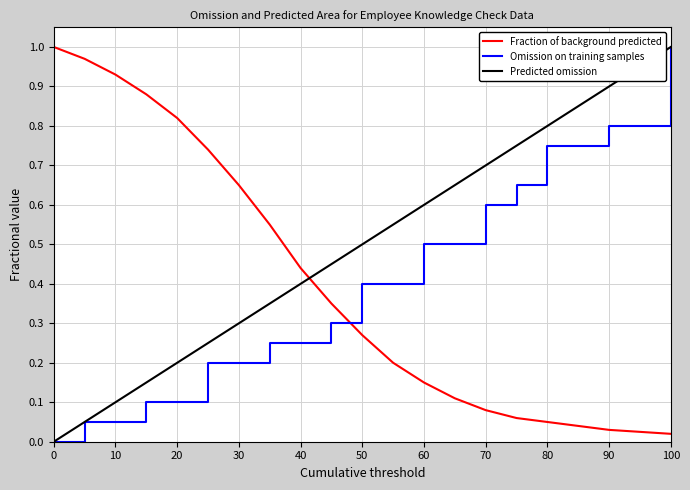

What are all the series names shown in the legend?

Fraction of background predicted, Omission on training samples, Predicted omission